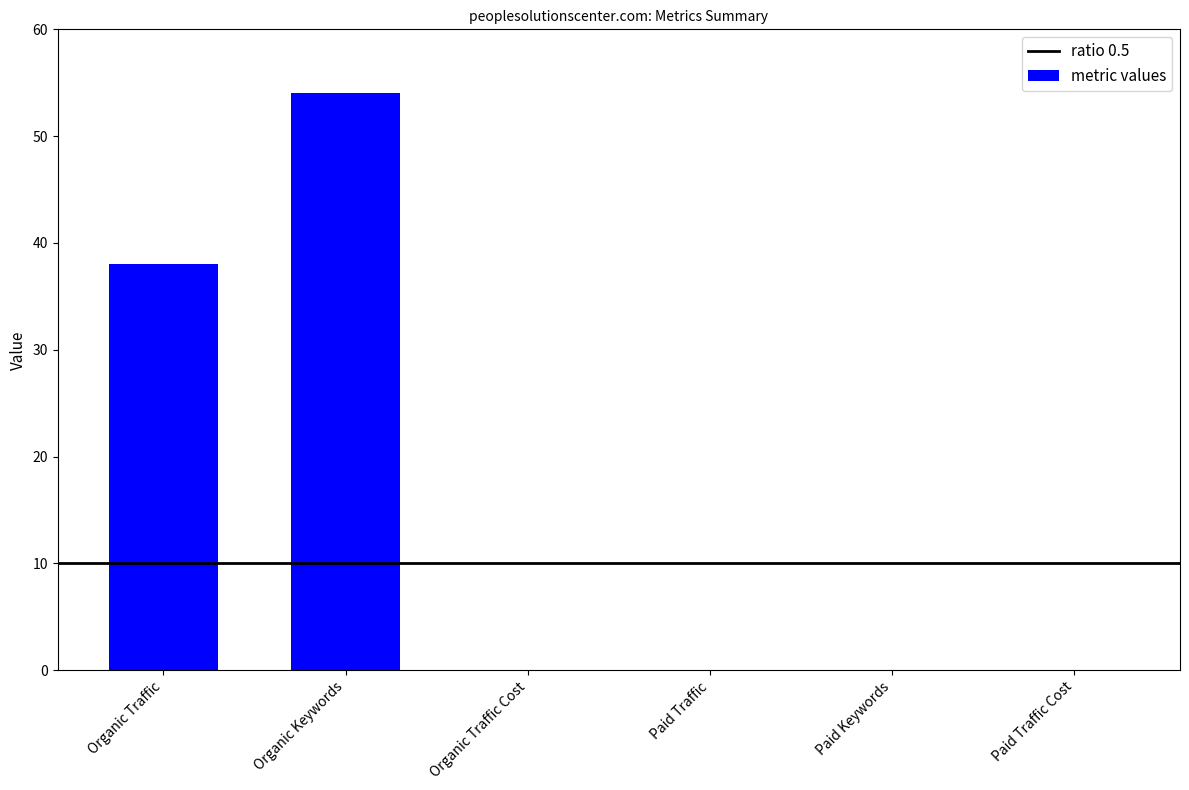

Count the number of categories in the chart.

6